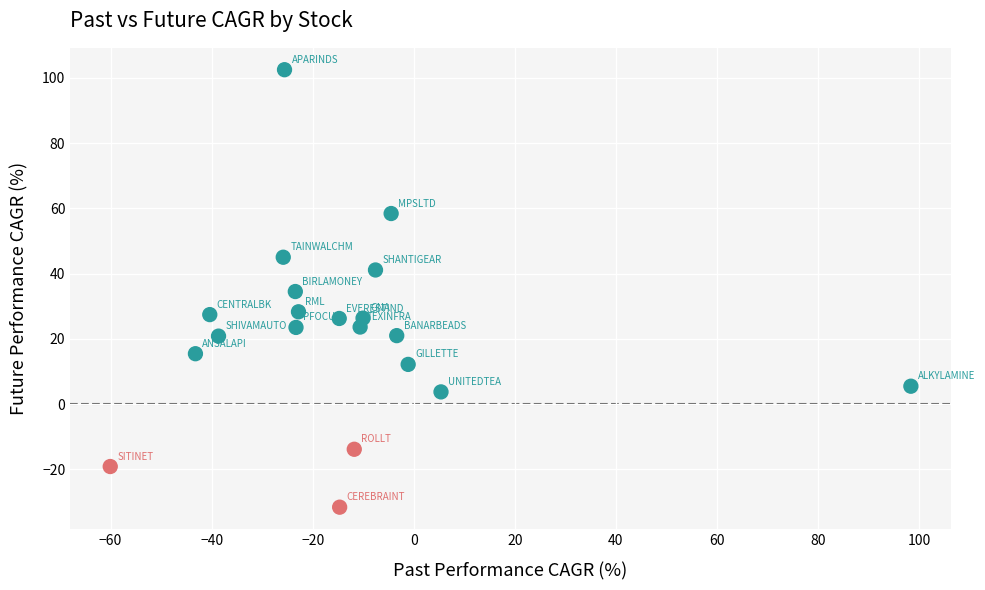

What is the range of X values (max minus min)?

158.5